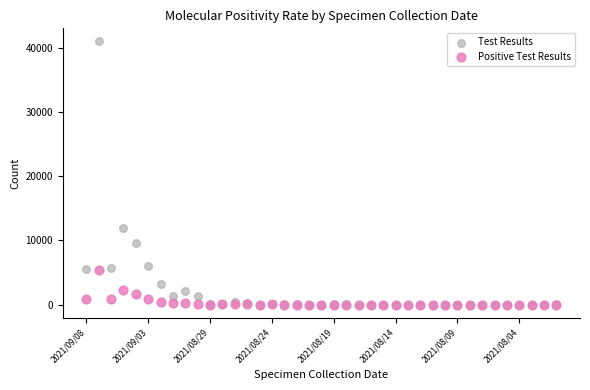

In the Test Results series, what Y value is closest to 20492?

11988